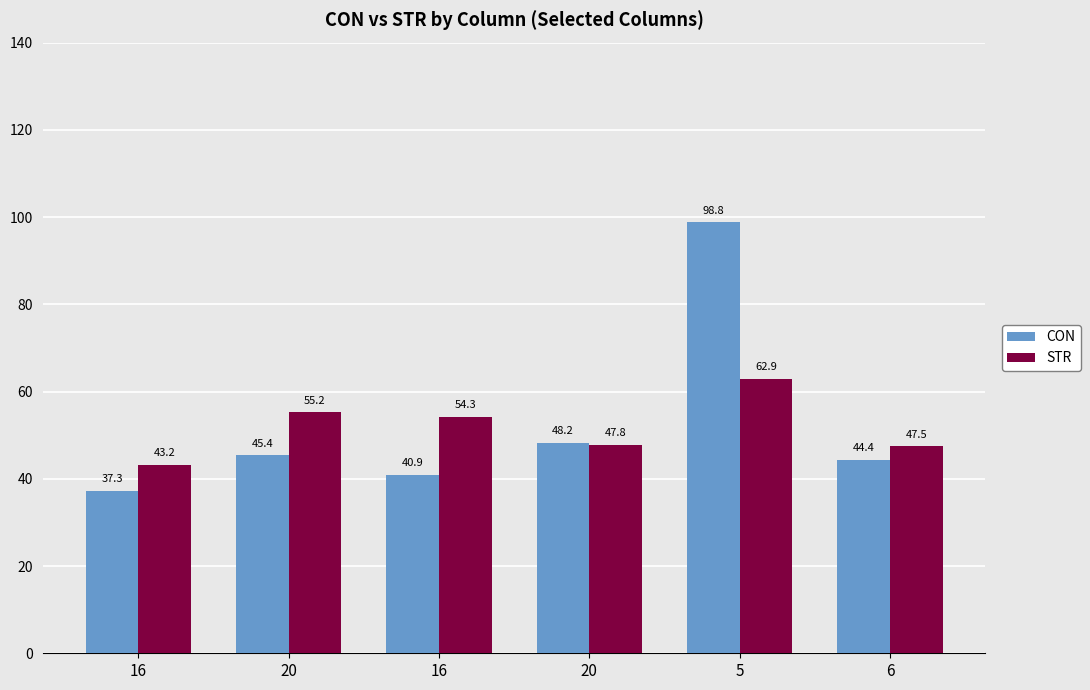

How many series are shown in this chart?

2